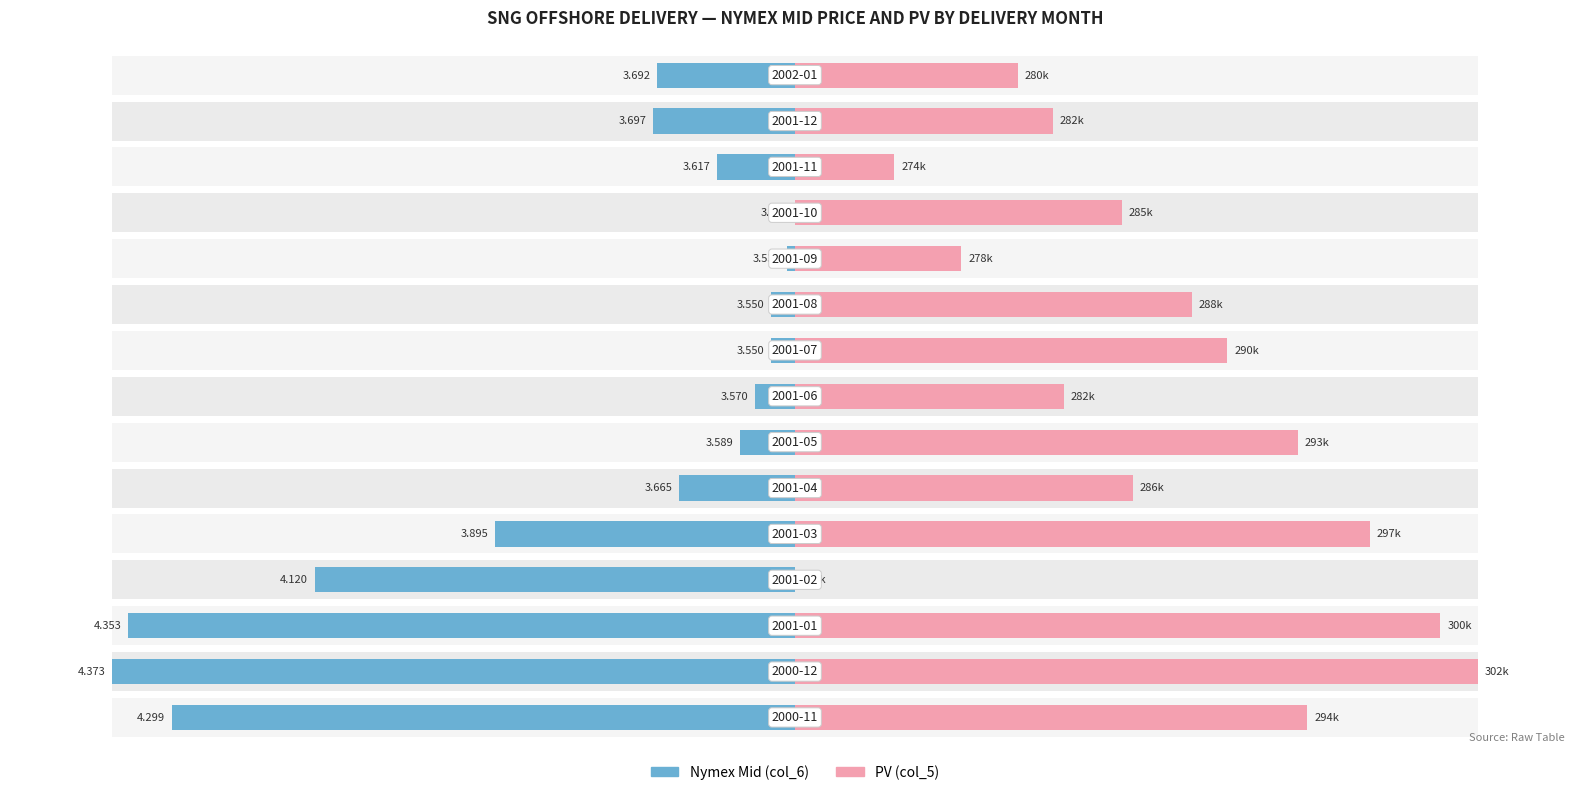

The Nymex Mid (col_6) series shows -122.5 at 0. True or false?

False